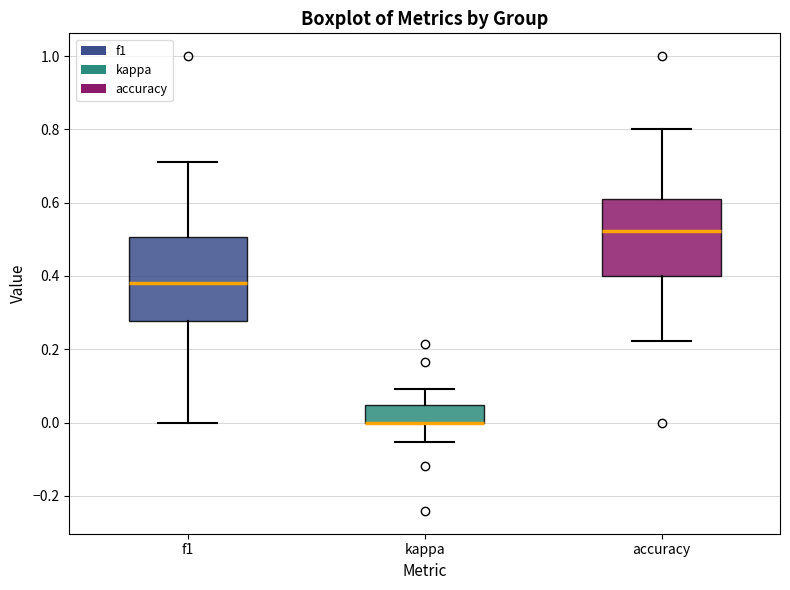

Reading left to right, transcribe this box plot: for each box, give where its median line is, the range the box spans, and where its two whiskers end, as read against the y-axis. The values are not printed on the chart, so give them approximately, as read against the axis.

f1: median 0.38, box 0.28 to 0.50, whiskers 0.00 to 0.72
kappa: median 0.00 (drawn on the box's lower edge), box 0.00 to 0.04, whiskers -0.06 to 0.10
accuracy: median 0.52, box 0.40 to 0.62, whiskers 0.22 to 0.80